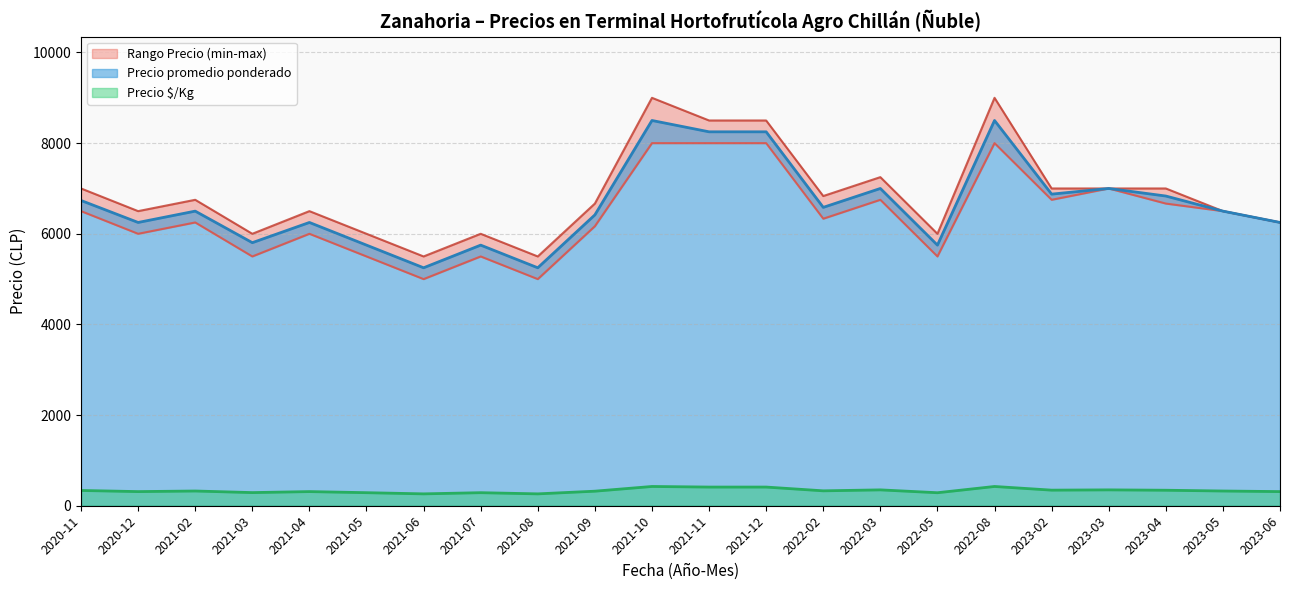

The value of Precio promedio ponderado at 2023-05 is 9576. True or false?

False